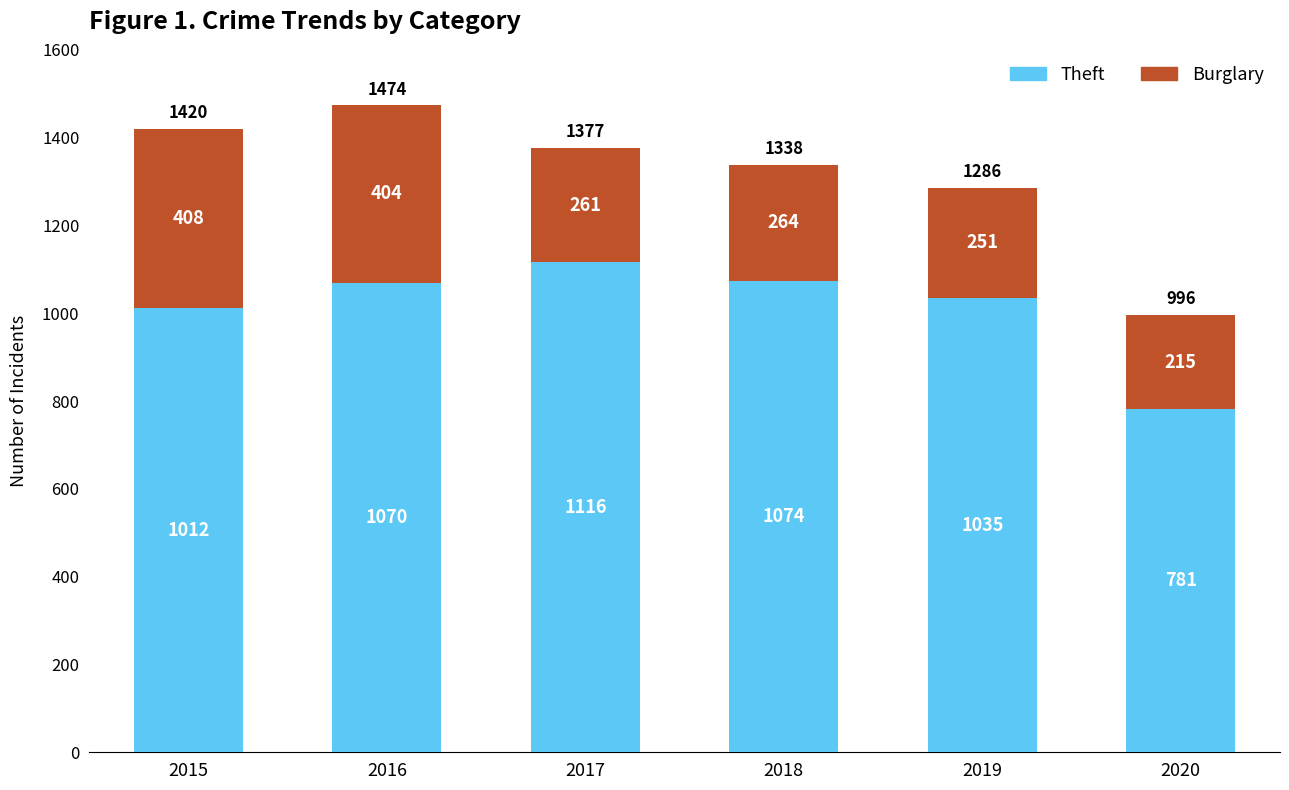

What is the value of the Theft bar at the 4th from the left?

1074